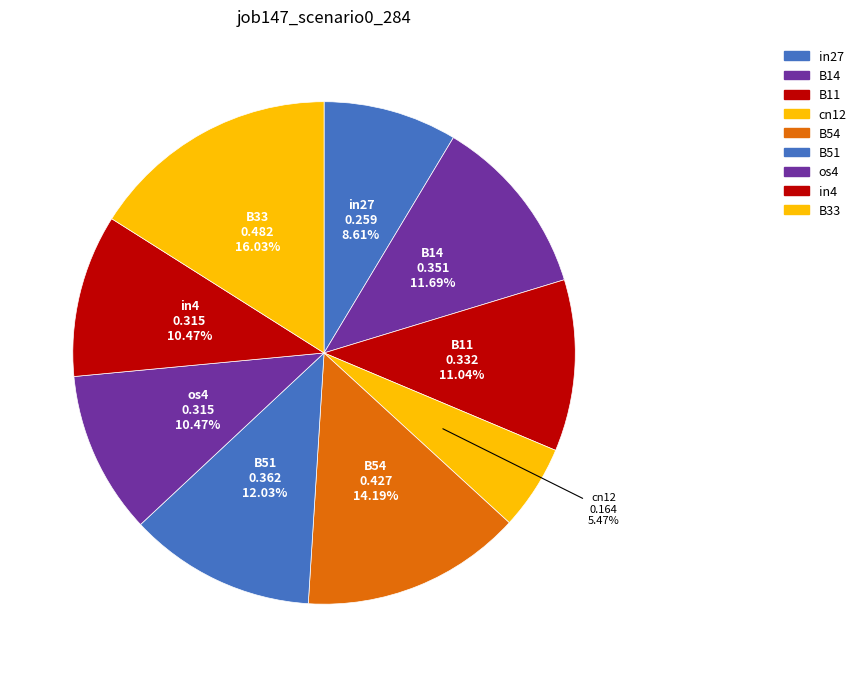

What percentage is the B14 slice, to the nearest percent?

12%